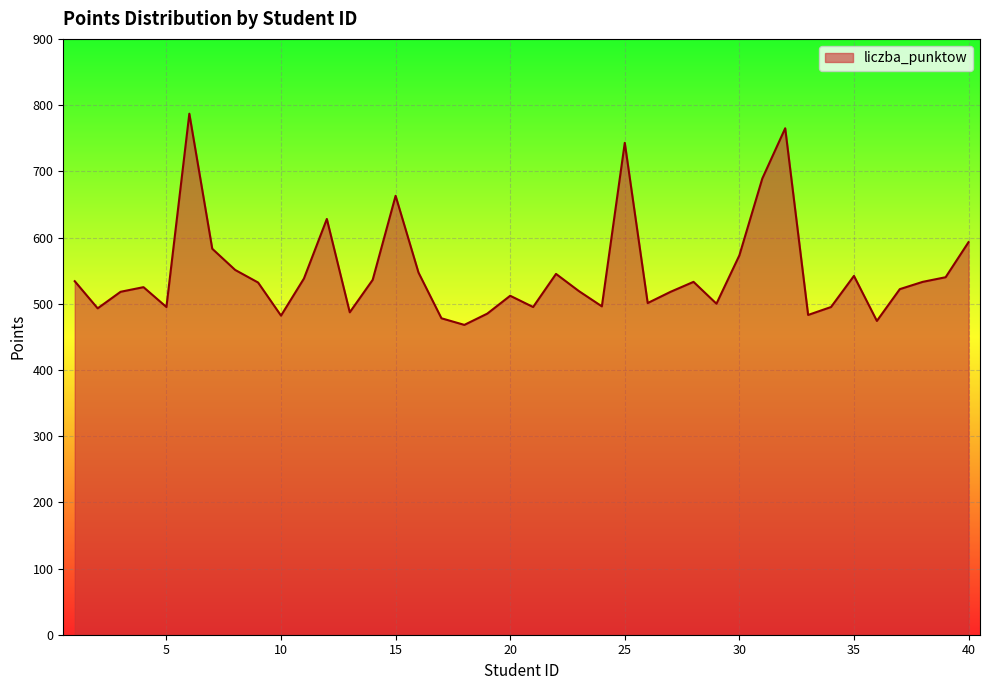

How many values are below 532?

20